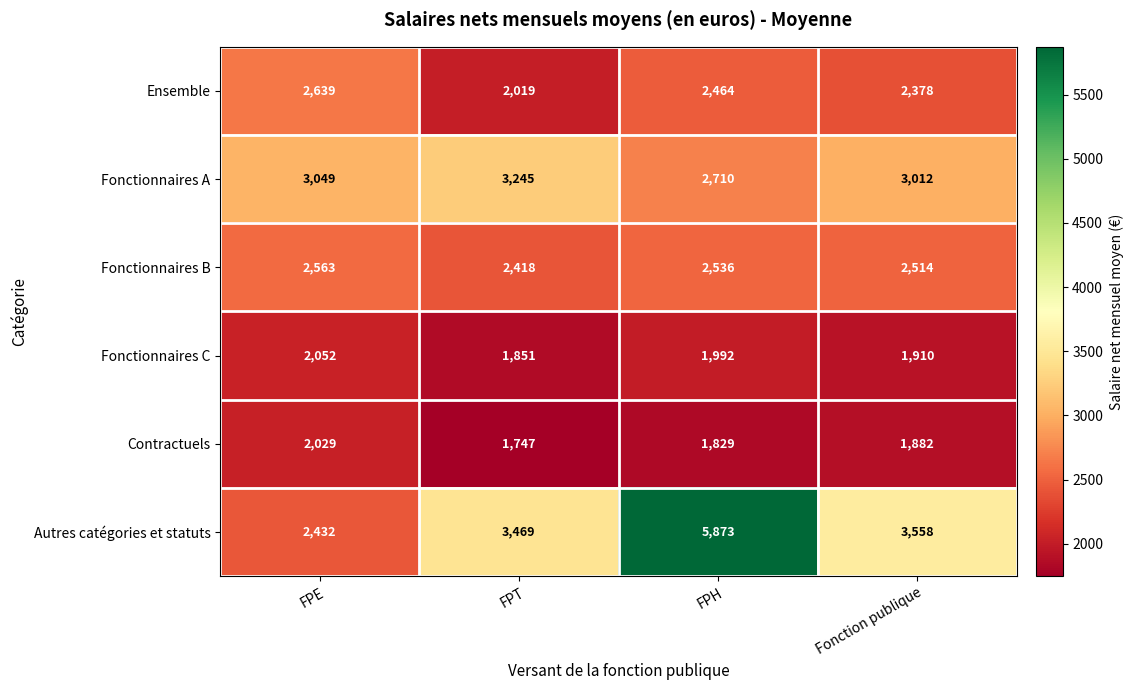

Which series changed the most between FPE and FPH?

Autres catégories et statuts